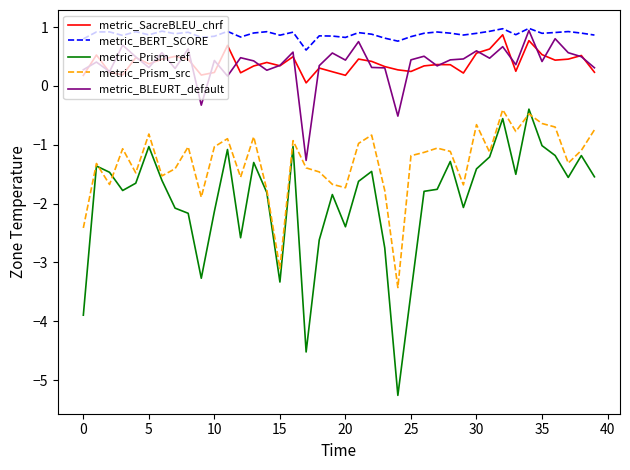

What is the smallest value displayed?

-5.3